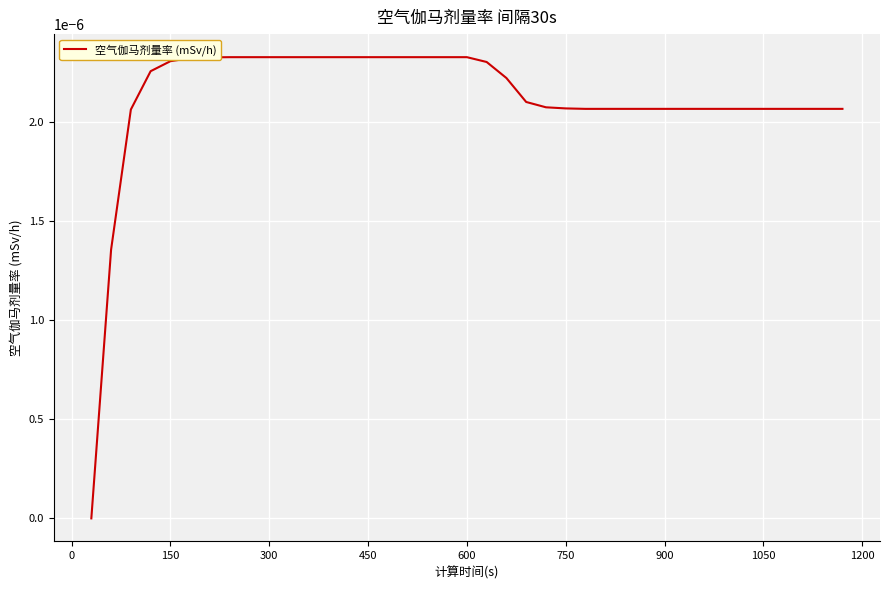

How many lines are shown in the chart?

1